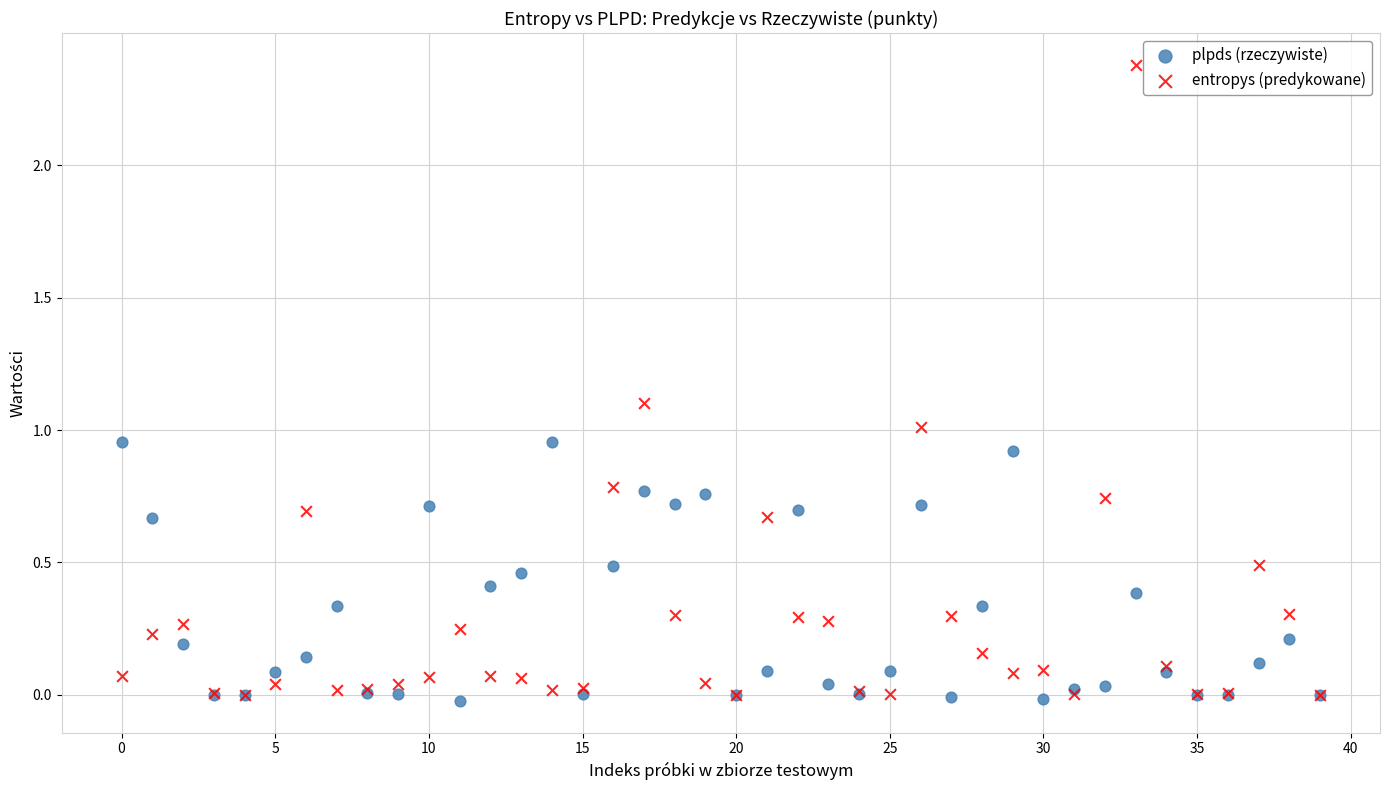

Which series has the widest spread of Y values?

entropys (predykowane)